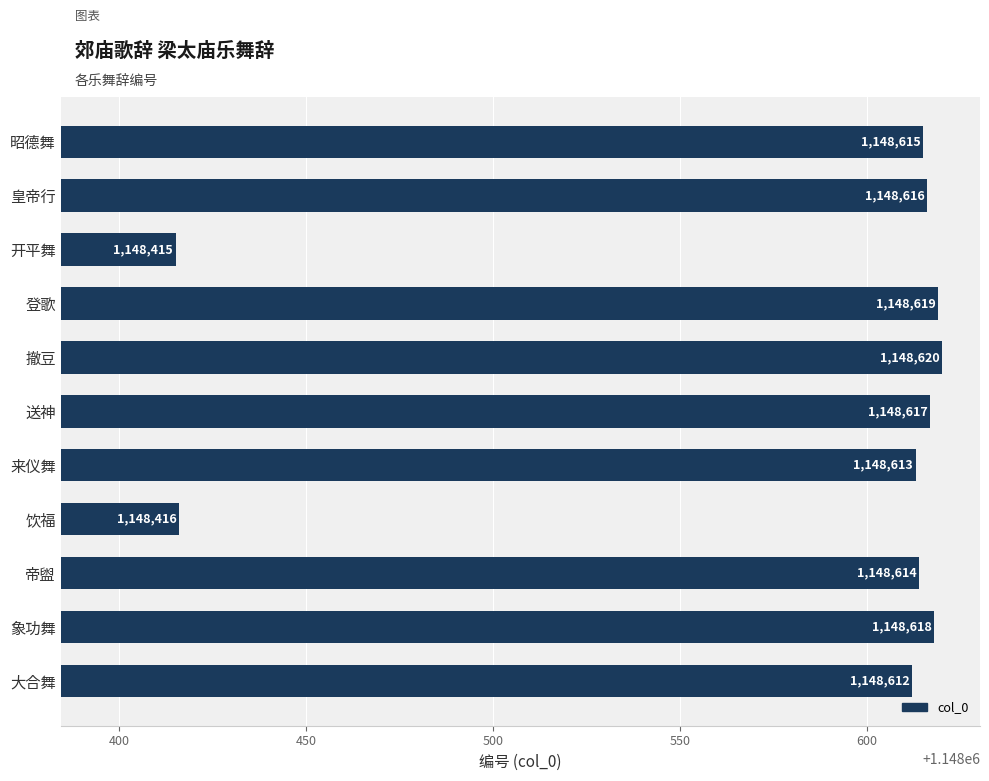

What is the label of the 5th bar from the top?

撤豆